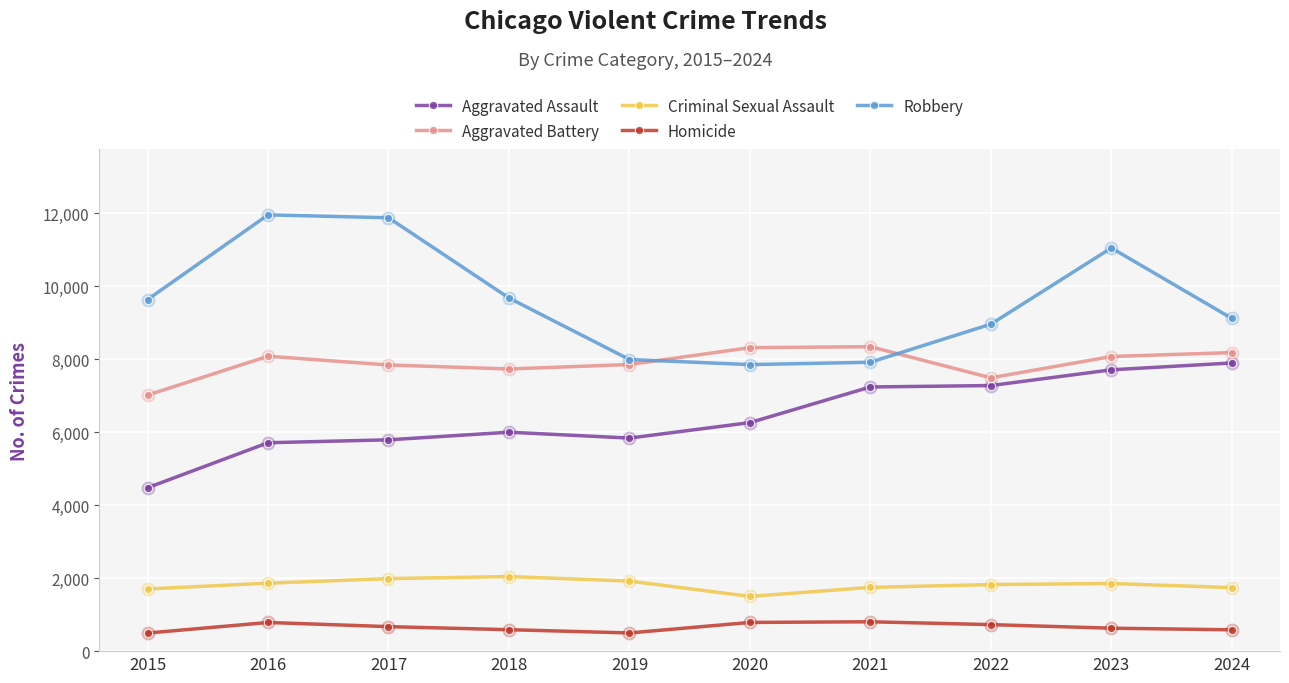

True or false: Criminal Sexual Assault has more than 1 points higher than both neighbors.

True